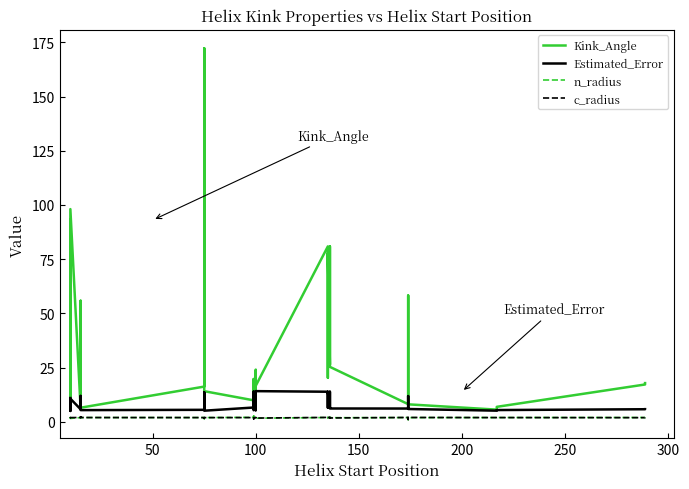

What is the maximum value for Kink_Angle?

172.3